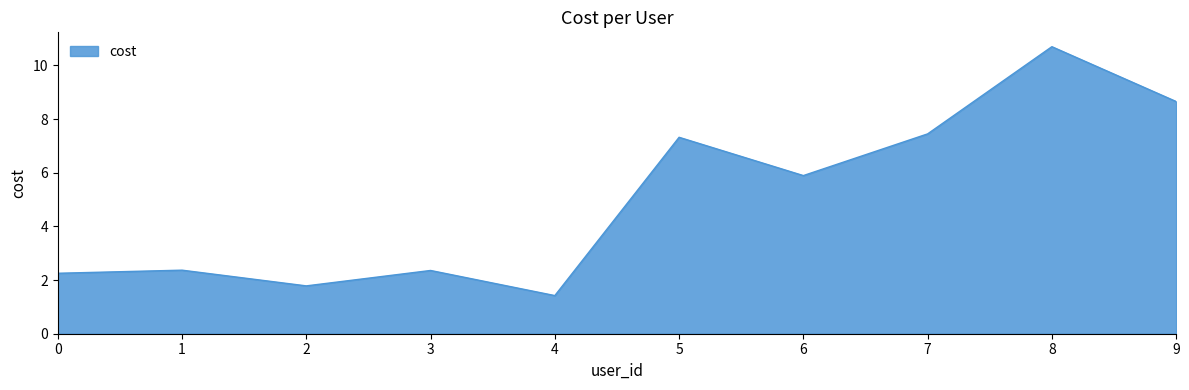

Reading left to right, list all the values displayed in this chart.

0=2.3	1=2.4	2=1.8	3=2.4	4=1.4	5=7.3	6=5.9	7=7.4	8=10.7	9=8.7